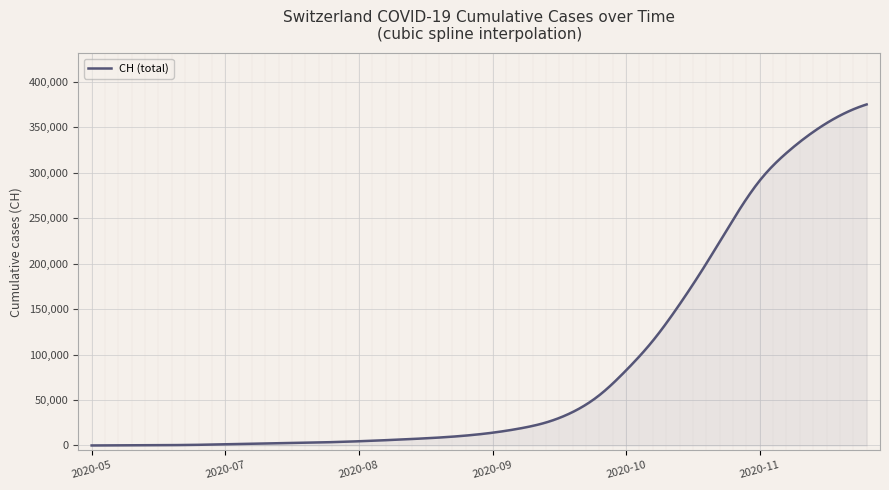

What is the highest value of the CH (total) series?

375074.0